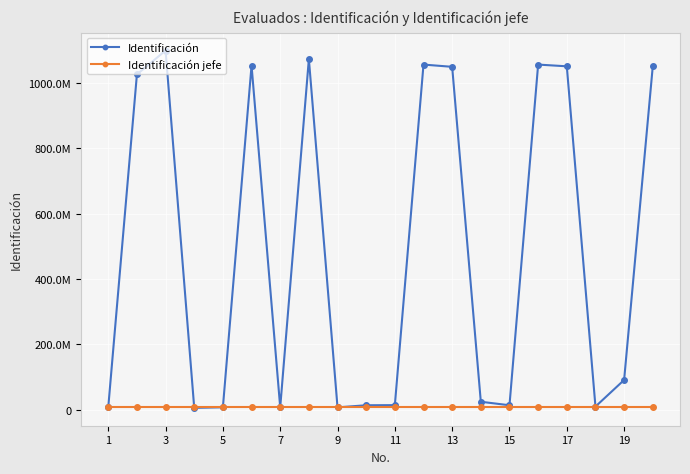

What is the lowest value of the Identificación series?

5658695